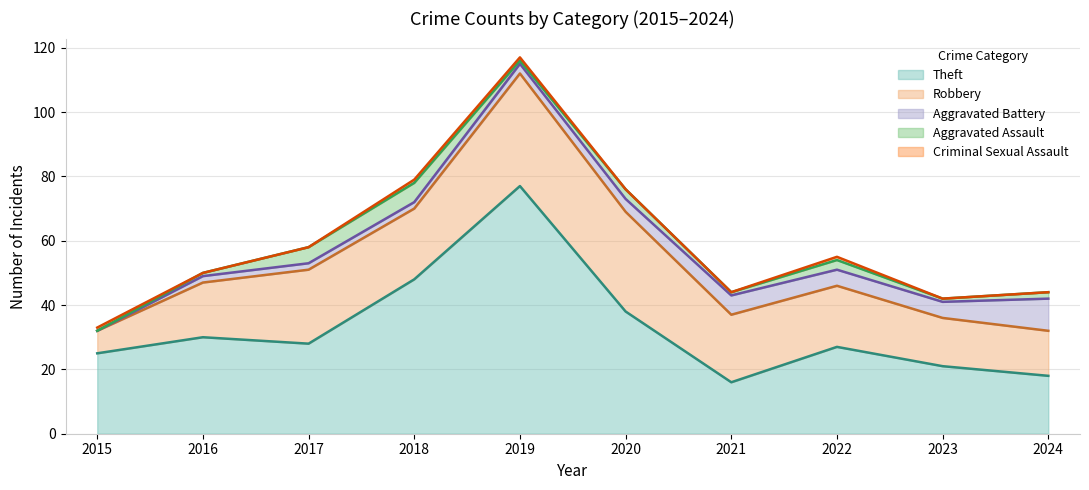

Rank the series at 2016 from lowest to highest value.

Criminal Sexual Assault, Aggravated Assault, Aggravated Battery, Robbery, Theft